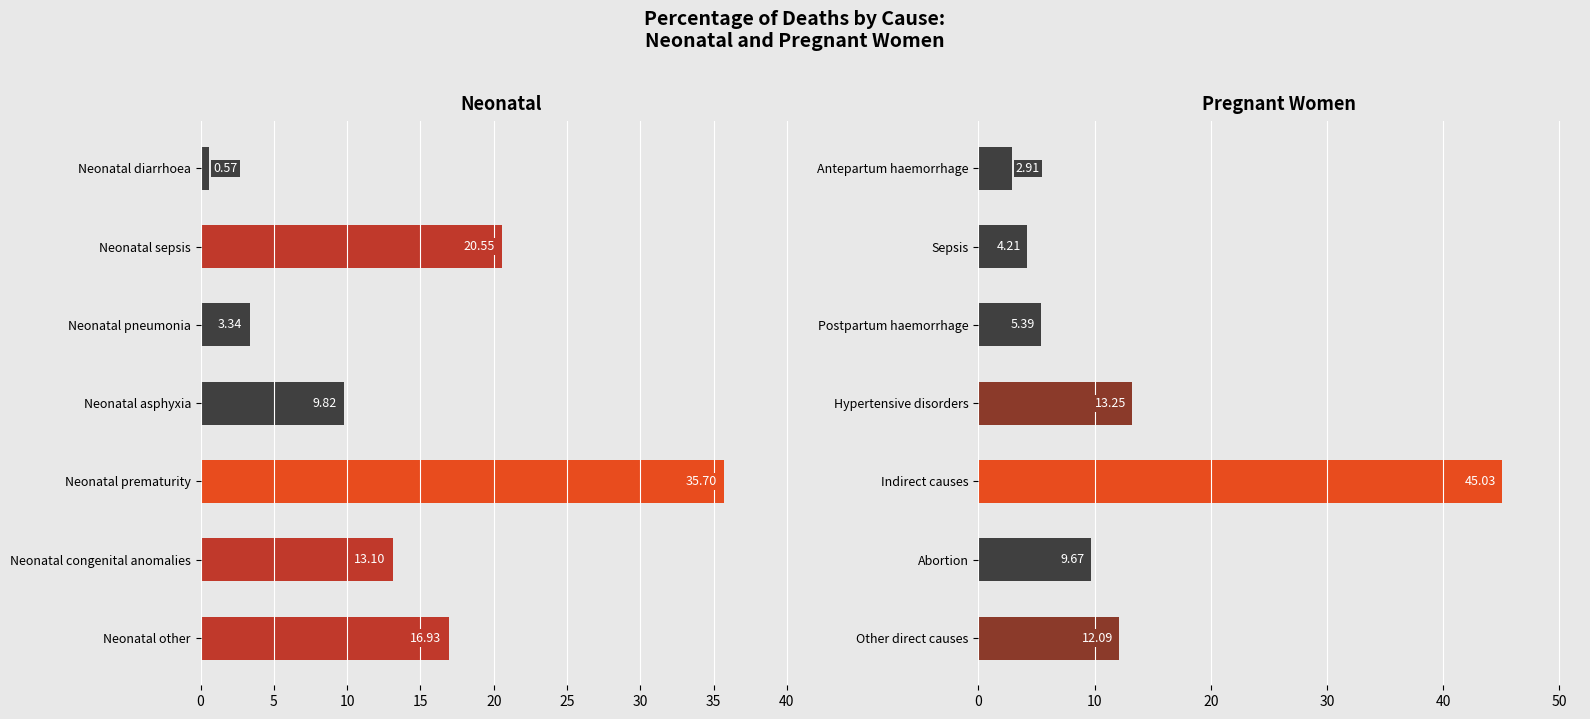

List the series in order of their peak value, lowest first.

Neonatal (<1 month), Pregnant women